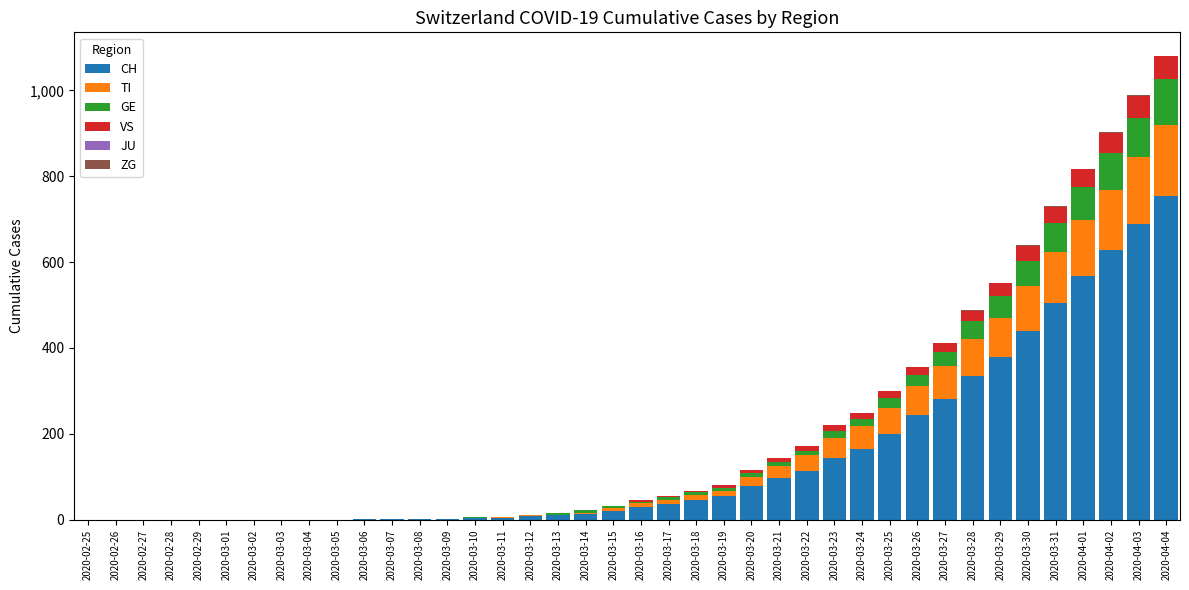

What is the sum of all CH values?

5854